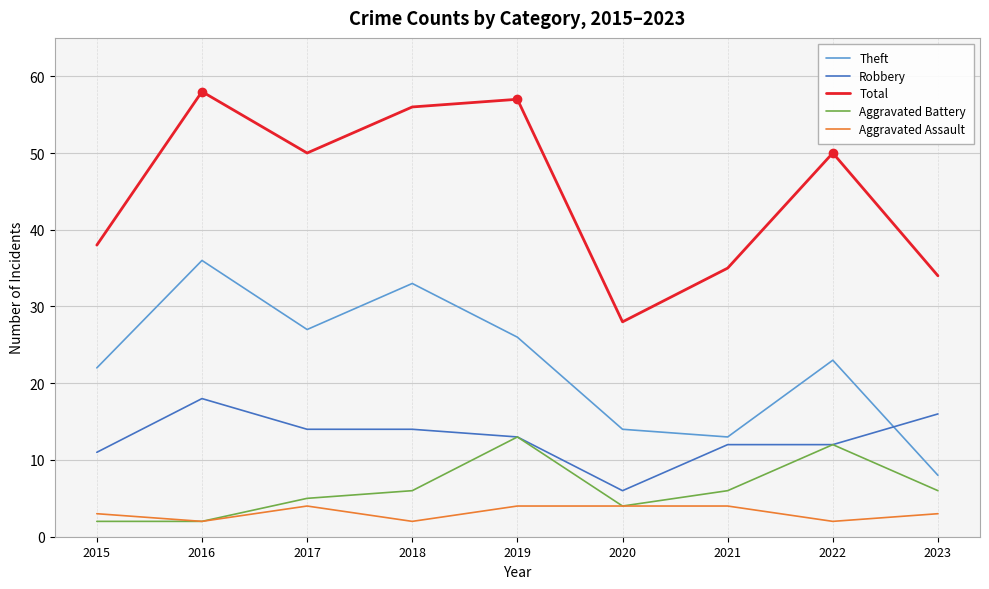

Reading left to right, extract all data points from this chart.

Theft: 2015=22	2016=36	2017=27	2018=33	2019=26	2020=14	2021=13	2022=23	2023=8
Robbery: 2015=11	2016=18	2017=14	2018=14	2019=13	2020=6	2021=12	2022=12	2023=16
Total: 2015=38	2016=58	2017=50	2018=56	2019=57	2020=28	2021=35	2022=50	2023=34
Aggravated Battery: 2015=2	2016=2	2017=5	2018=6	2019=13	2020=4	2021=6	2022=12	2023=6
Aggravated Assault: 2015=3	2016=2	2017=4	2018=2	2019=4	2020=4	2021=4	2022=2	2023=3